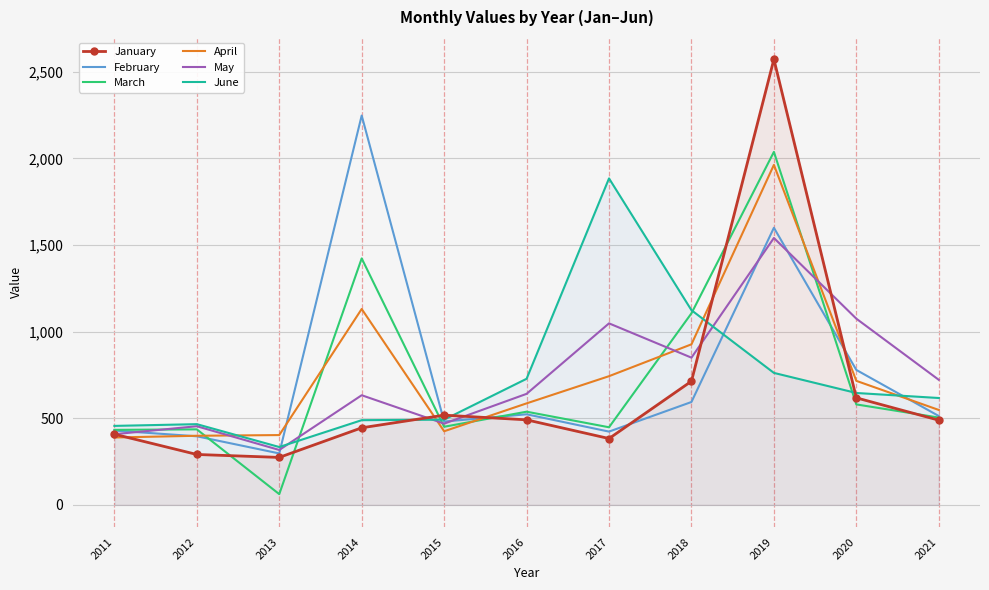

What is the smallest value displayed?

62